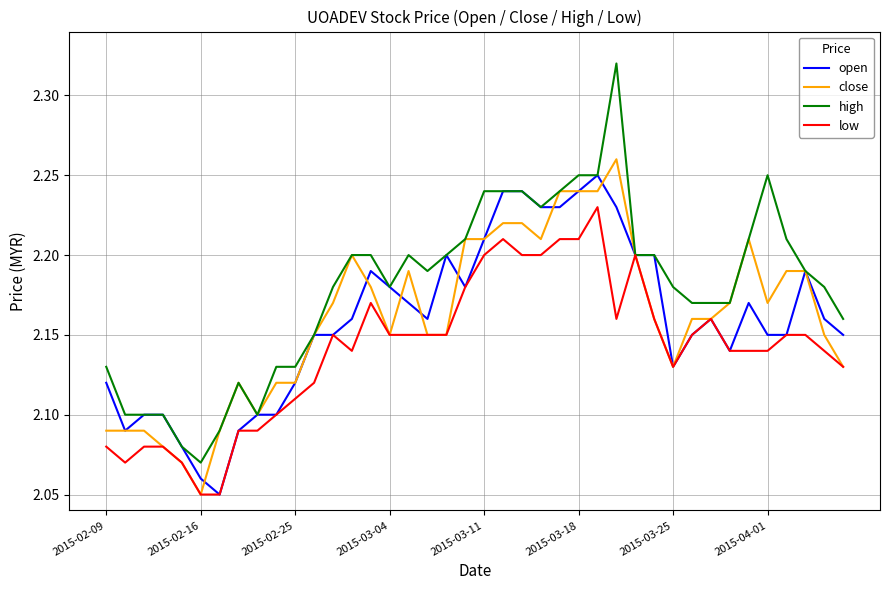

What are all the series names shown in the legend?

open, close, high, low